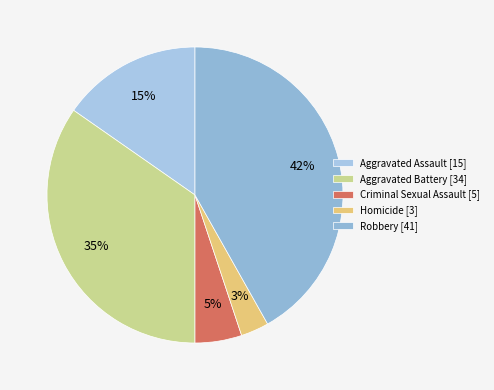

Approximately how many times larger is the value at Aggravated Battery compared to Aggravated Assault?

2.3